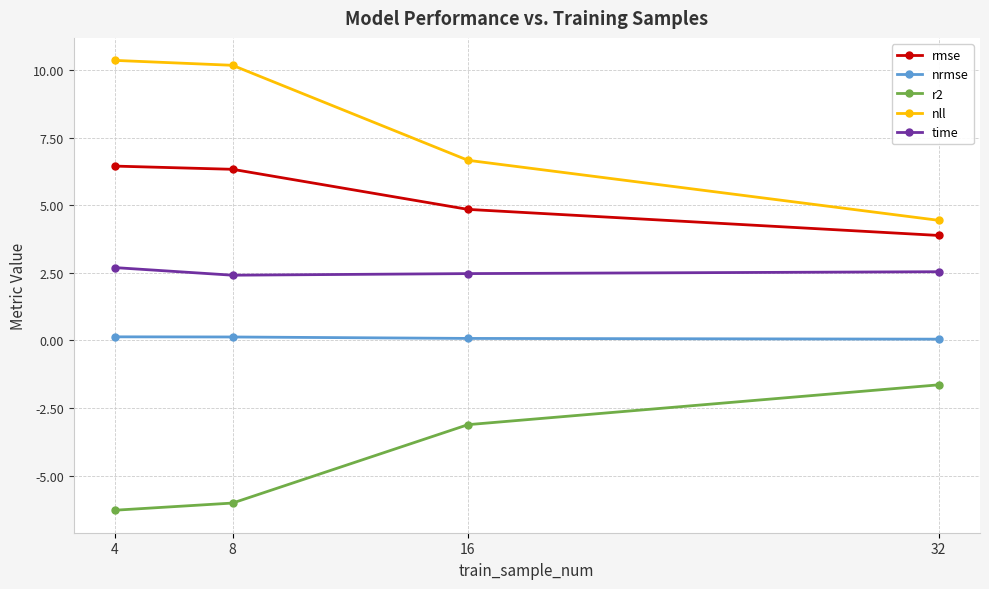

How many lines are shown in the chart?

5